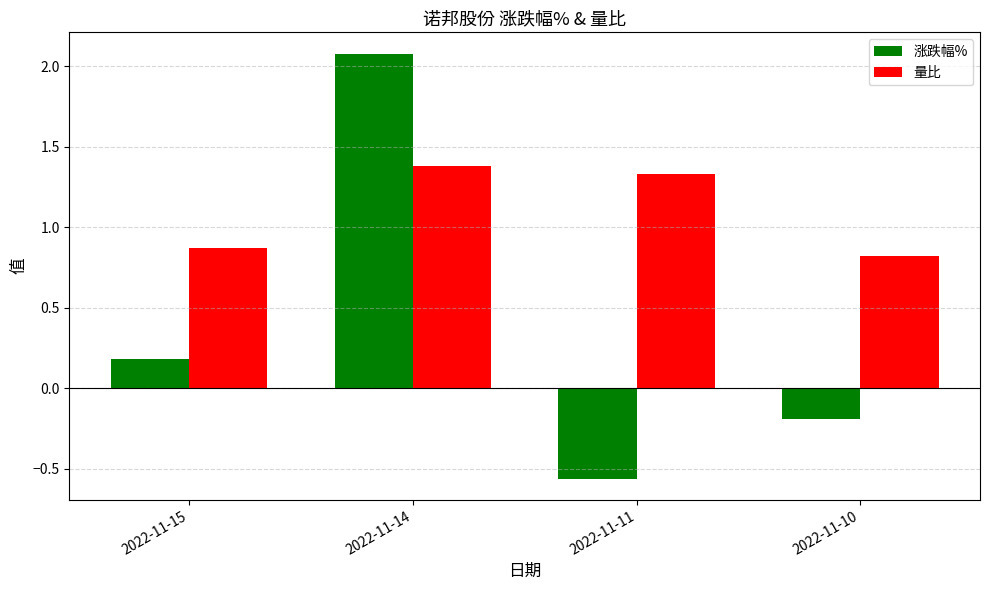

True or false: 涨跌幅% has a value of -0.1 at 2022-11-10.

False